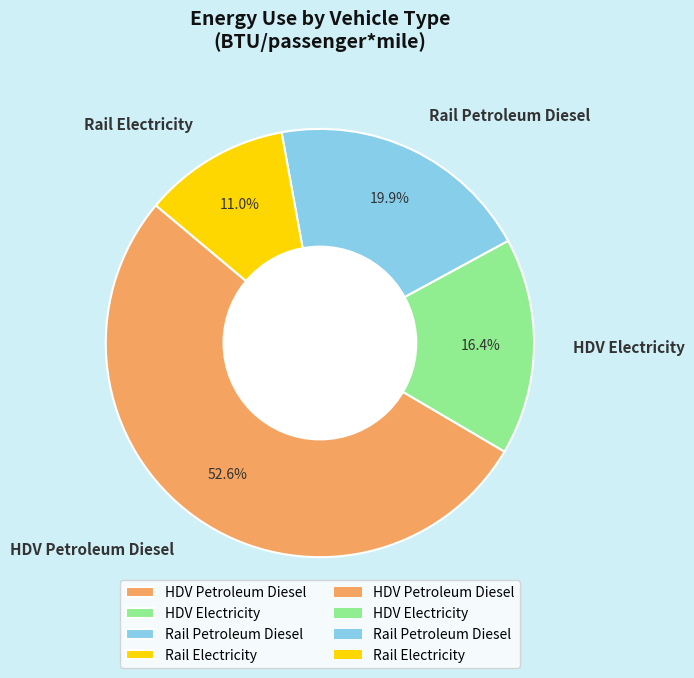

Between HDV Electricity and Rail Electricity, which is larger?

HDV Electricity